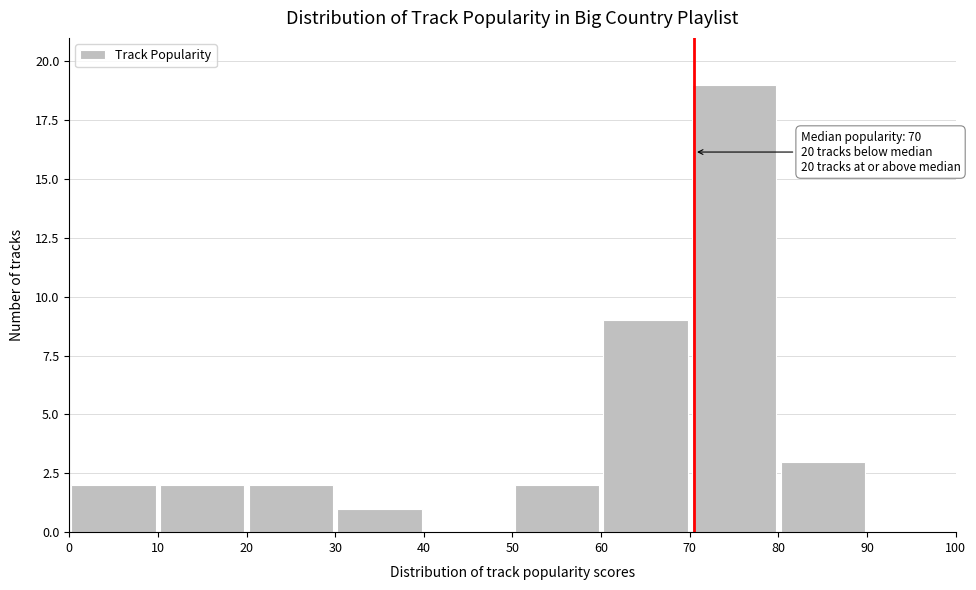

Over which range of the x-axis is the bar tallest?

70 to 80